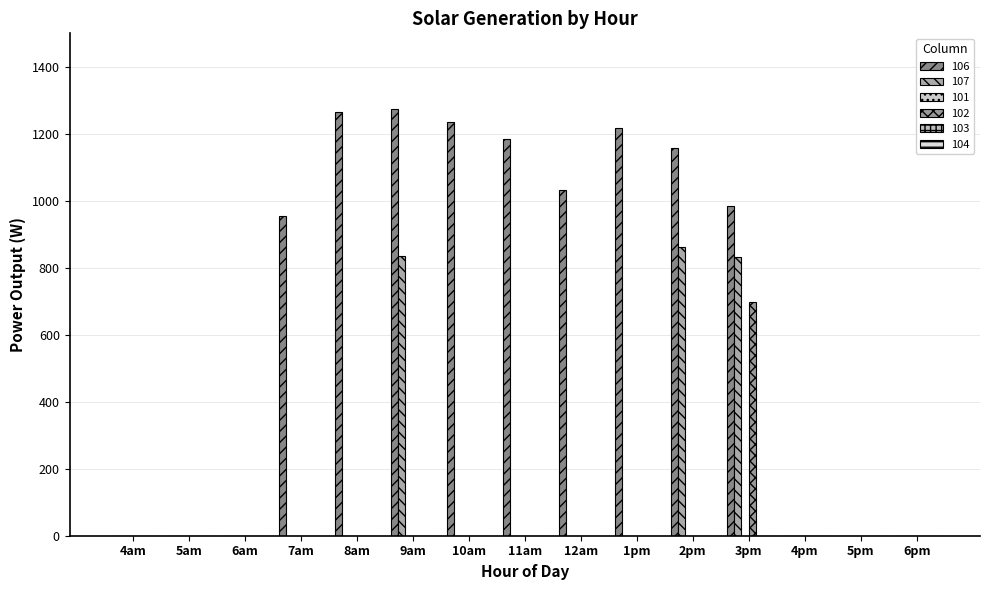

Between 6am and 12am, which series saw the biggest shift?

106